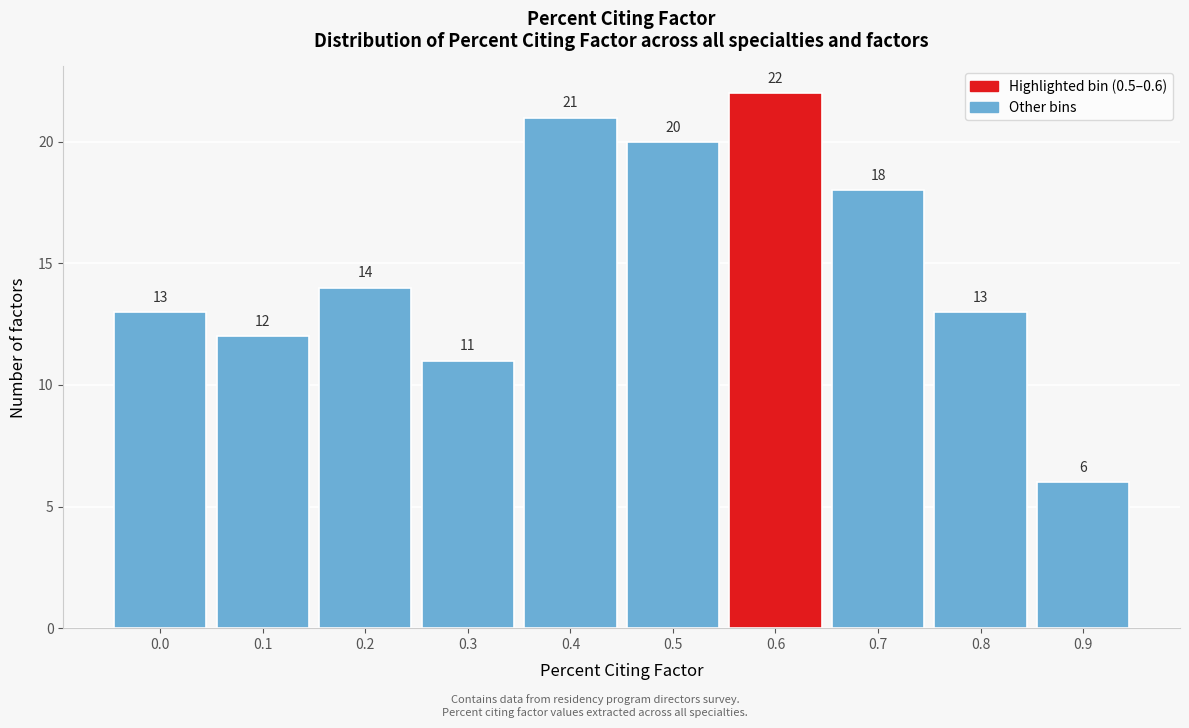

Reading left to right, list all the values displayed in this chart.

0.0=13	0.1=12	0.2=14	0.3=11	0.4=21	0.5=20	0.6=22	0.7=18	0.8=13	0.9=6